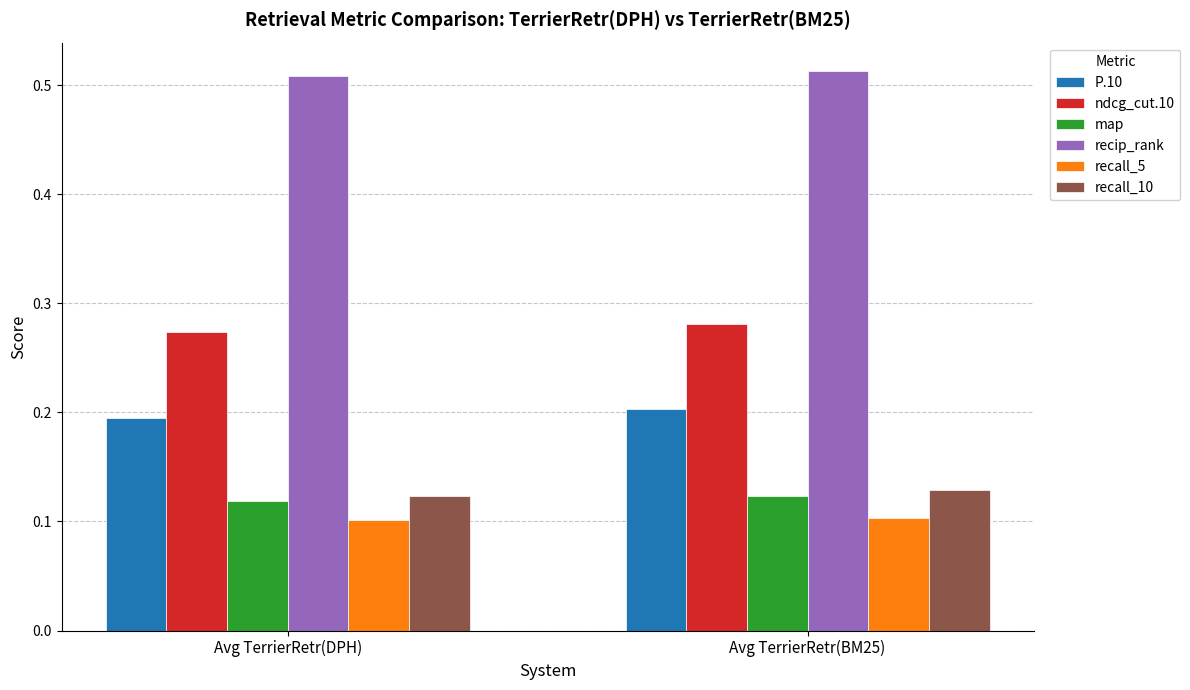

Count the number of categories in the chart.

2